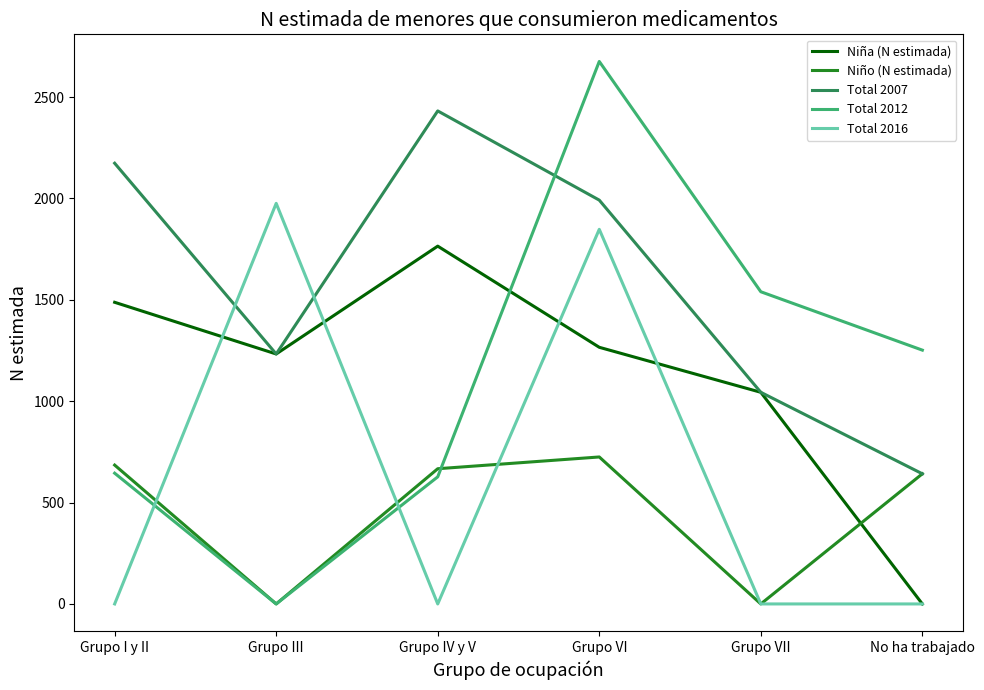

What is the highest value of the Total 2012 series?

2676